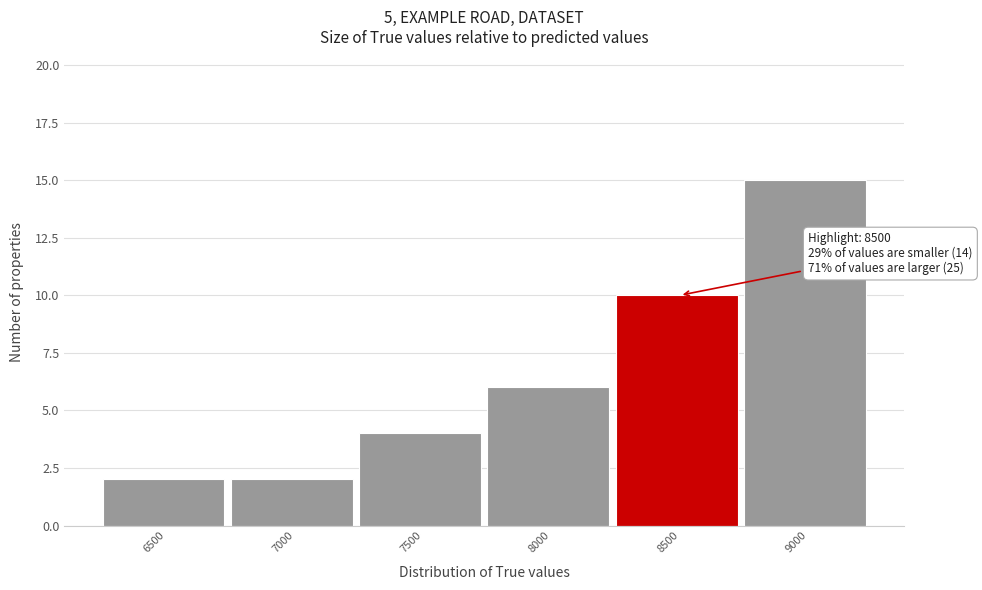

Reading left to right, extract all data points from this chart.

2	2	4	6	10	15